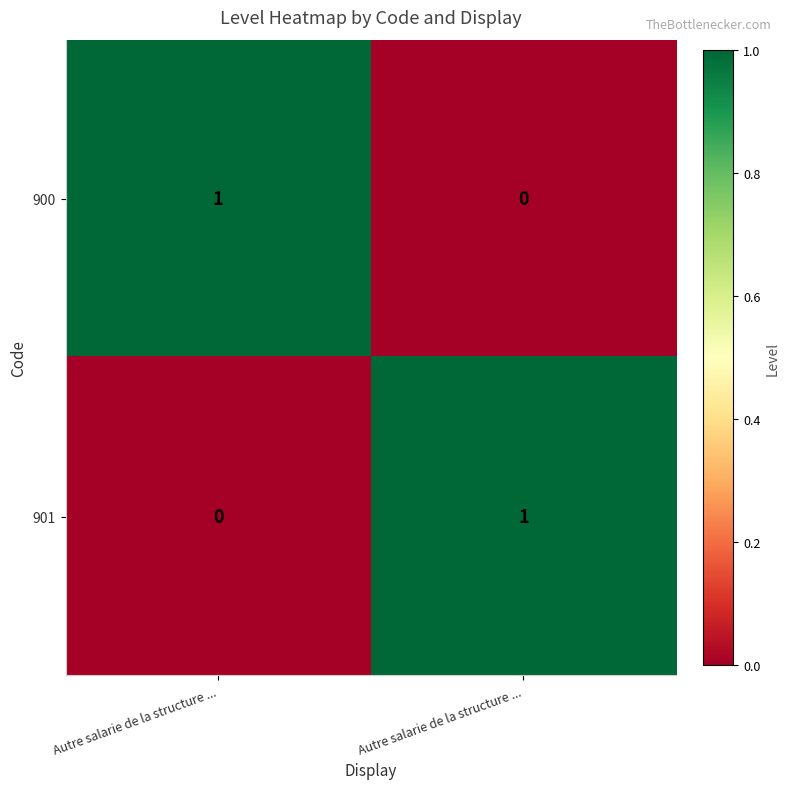

What is the total value across all series at Autre salarie de la structure ...?

1